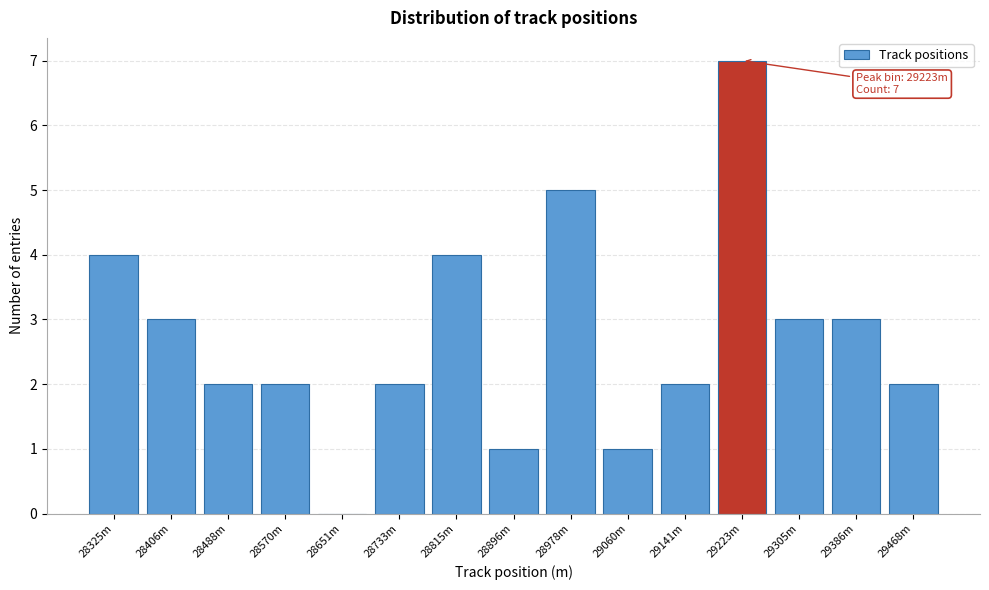

Reading left to right, list all the values displayed in this chart.

28325m=4	28406m=3	28488m=2	28570m=2	28651m=0	28733m=2	28815m=4	28896m=1	28978m=5	29060m=1	29141m=2	29223m=7	29305m=3	29386m=3	29468m=2